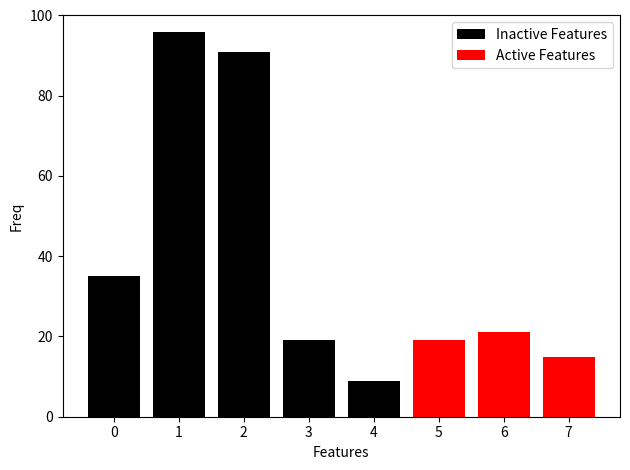

At which category is the sum across all series the highest?

1